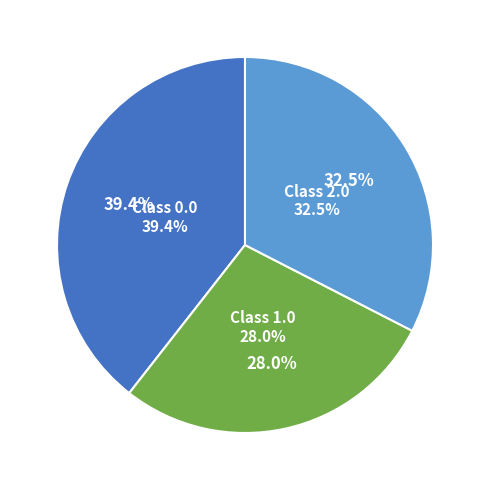

To the nearest percent, what percentage of the pie is 0.0?

39%